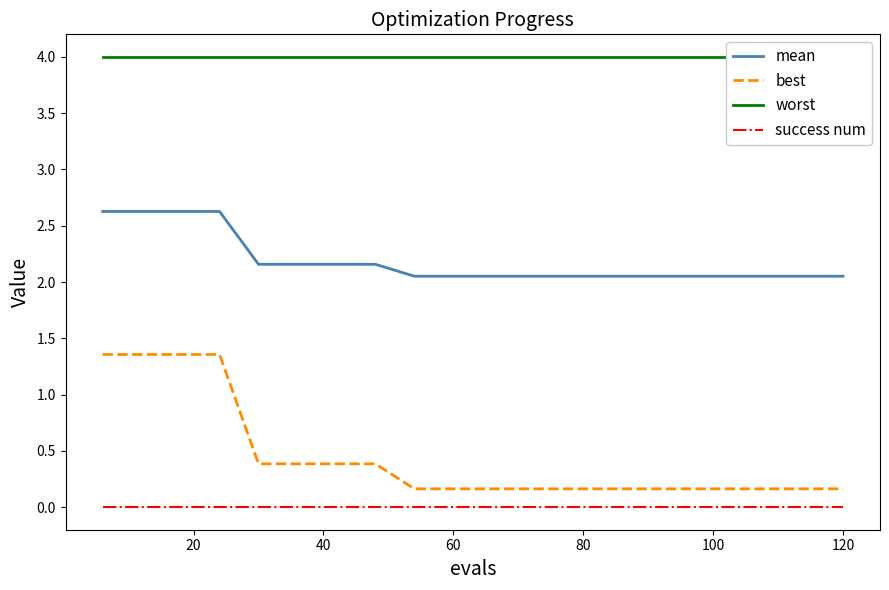

True or false: success num and mean intersect in this chart.

False